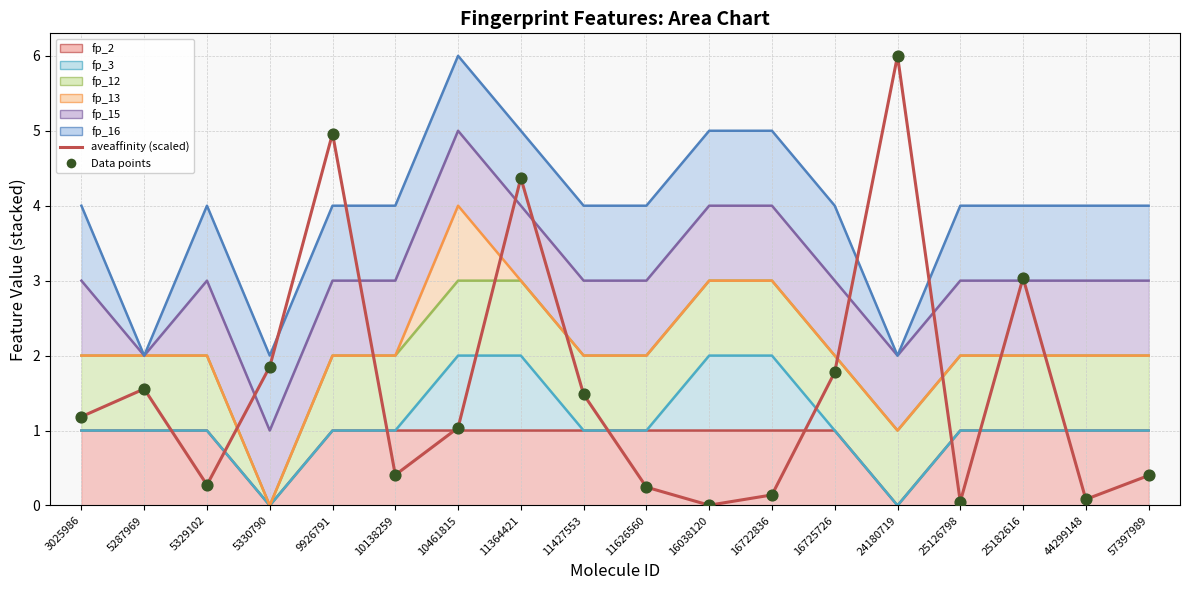

Which series has the largest total across all categories?

aveaffinity (scaled)